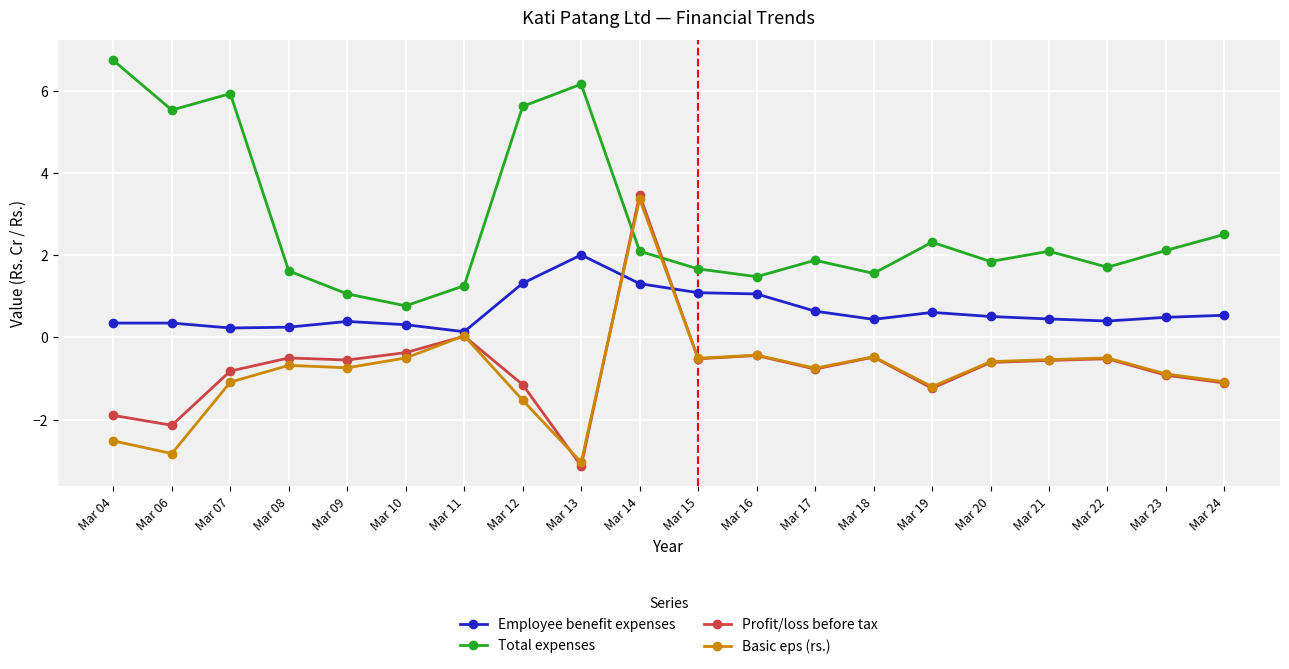

In Profit/loss before tax, how many points are lower than both neighbors (excluding endpoints)?

6